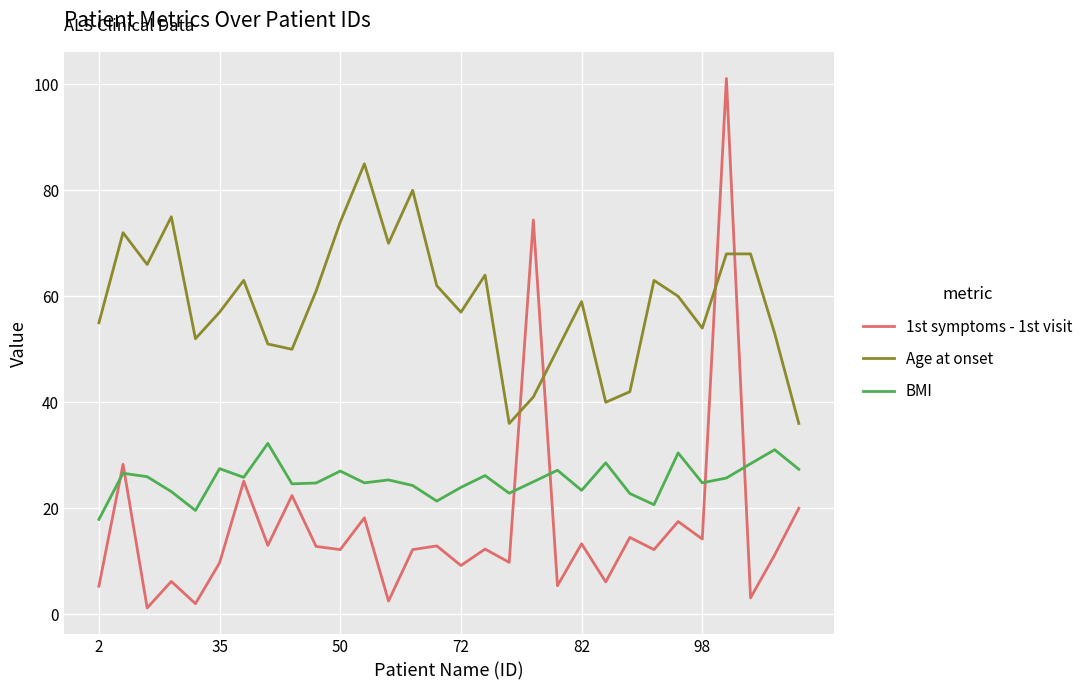

Which series has the largest total across all categories?

Age at onset